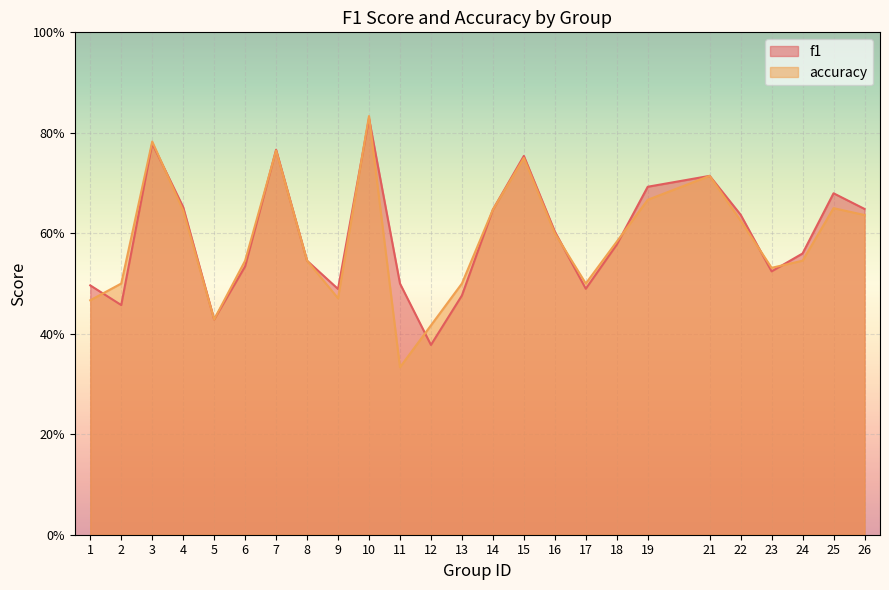

What are all the series names shown in the legend?

f1, accuracy